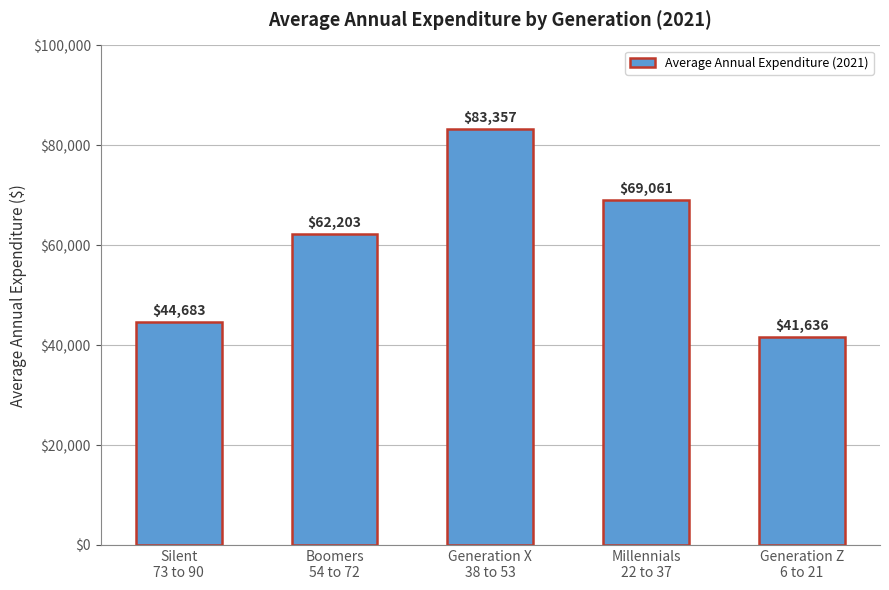

What is the difference between the values at Silent
73 to 90 and Millennials
22 to 37?

24378